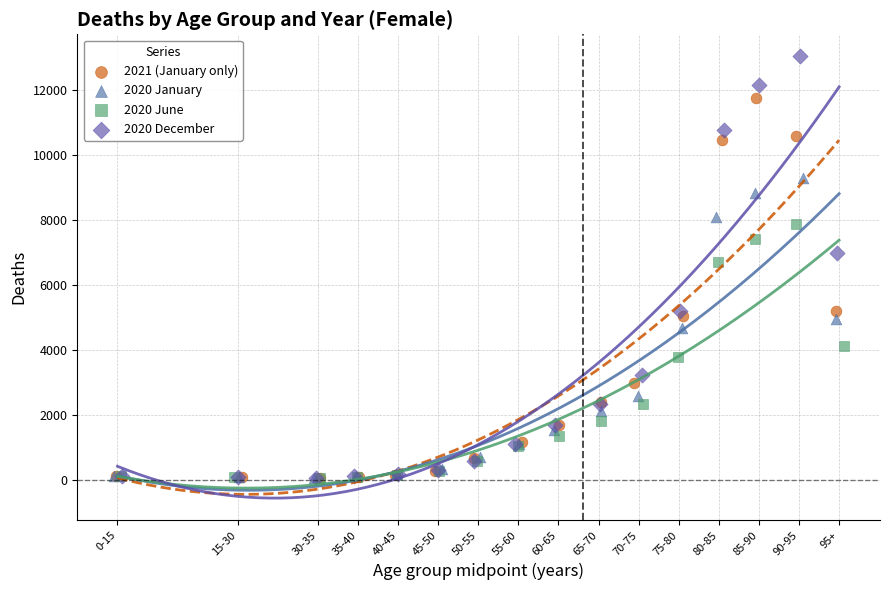

Which series reaches the maximum Y coordinate?

2020 December